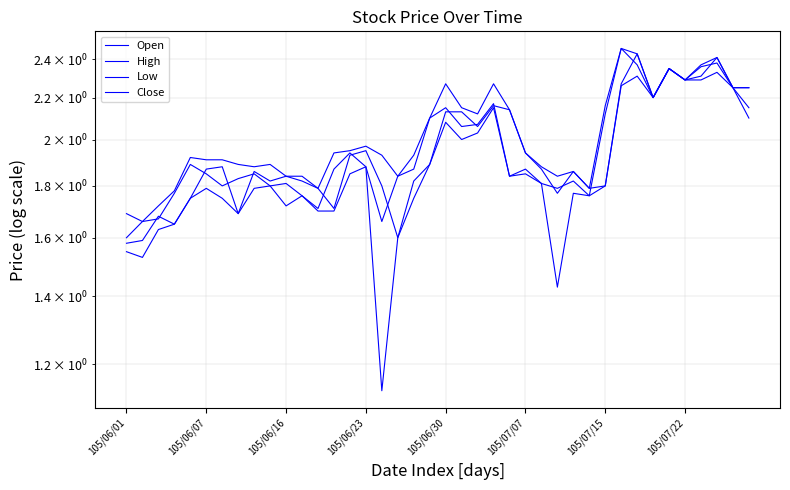

What is the label of the 23rd point from the right?

17